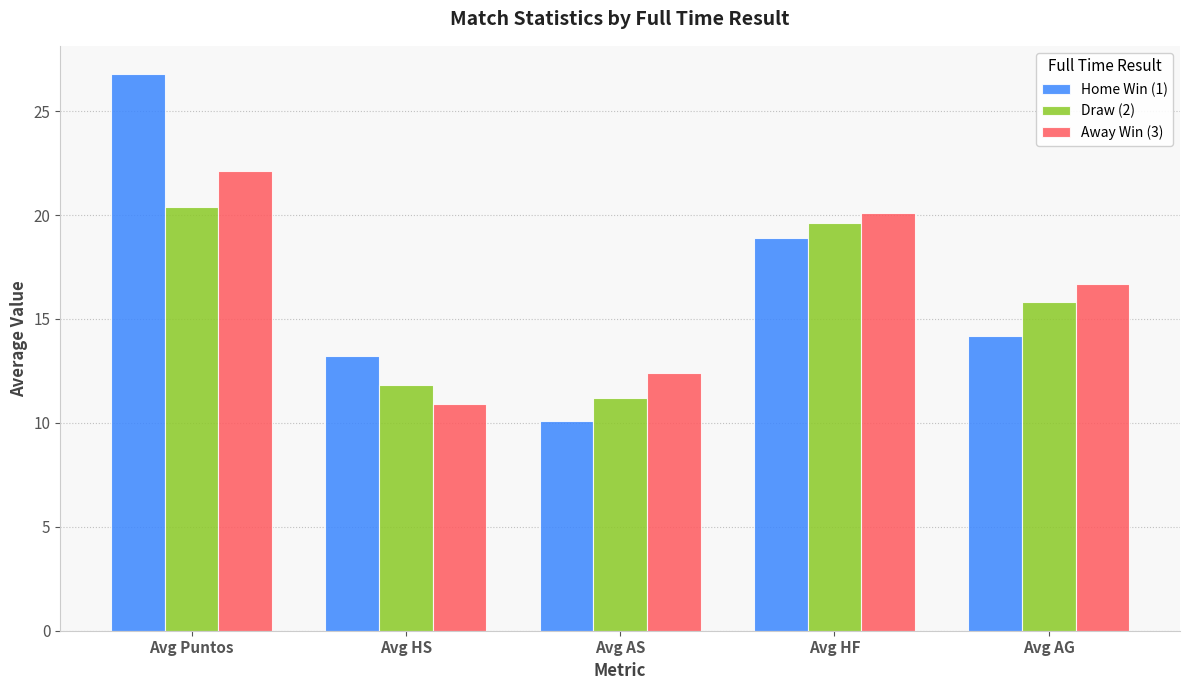

At which label does Home Win (1) first exceed 14?

Avg Puntos